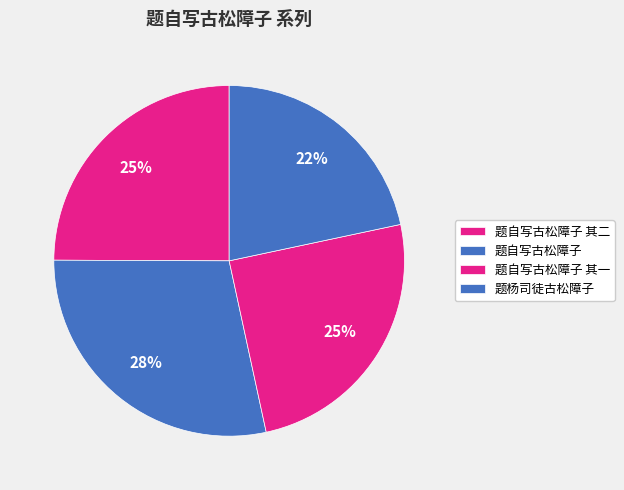

What is the smallest slice in the pie chart?

题杨司徒古松障子